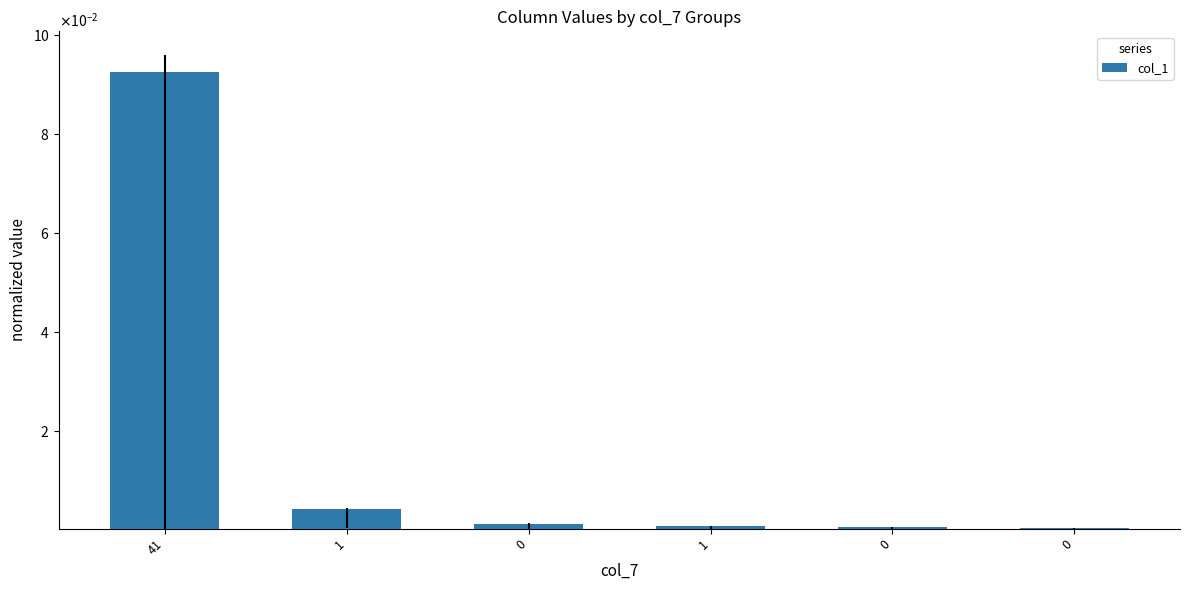

The value at 0 is 0.0. True or false?

True